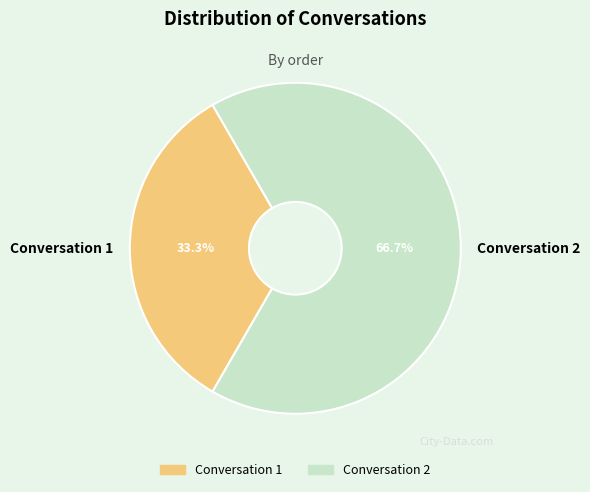

Combined, what portion of the pie is Conversation 2 and Conversation 1?

100.0%